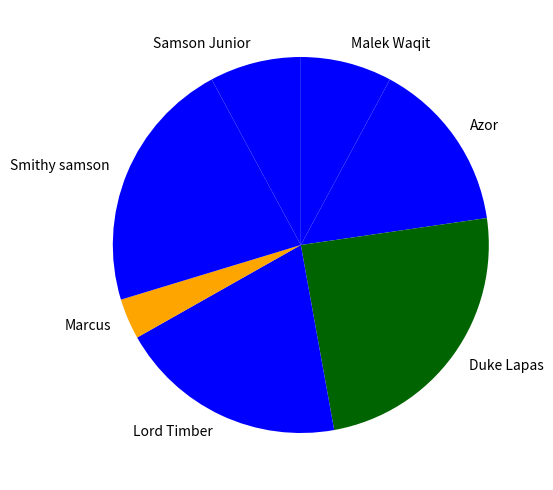

Which category has the biggest portion of the pie?

Duke Lapas